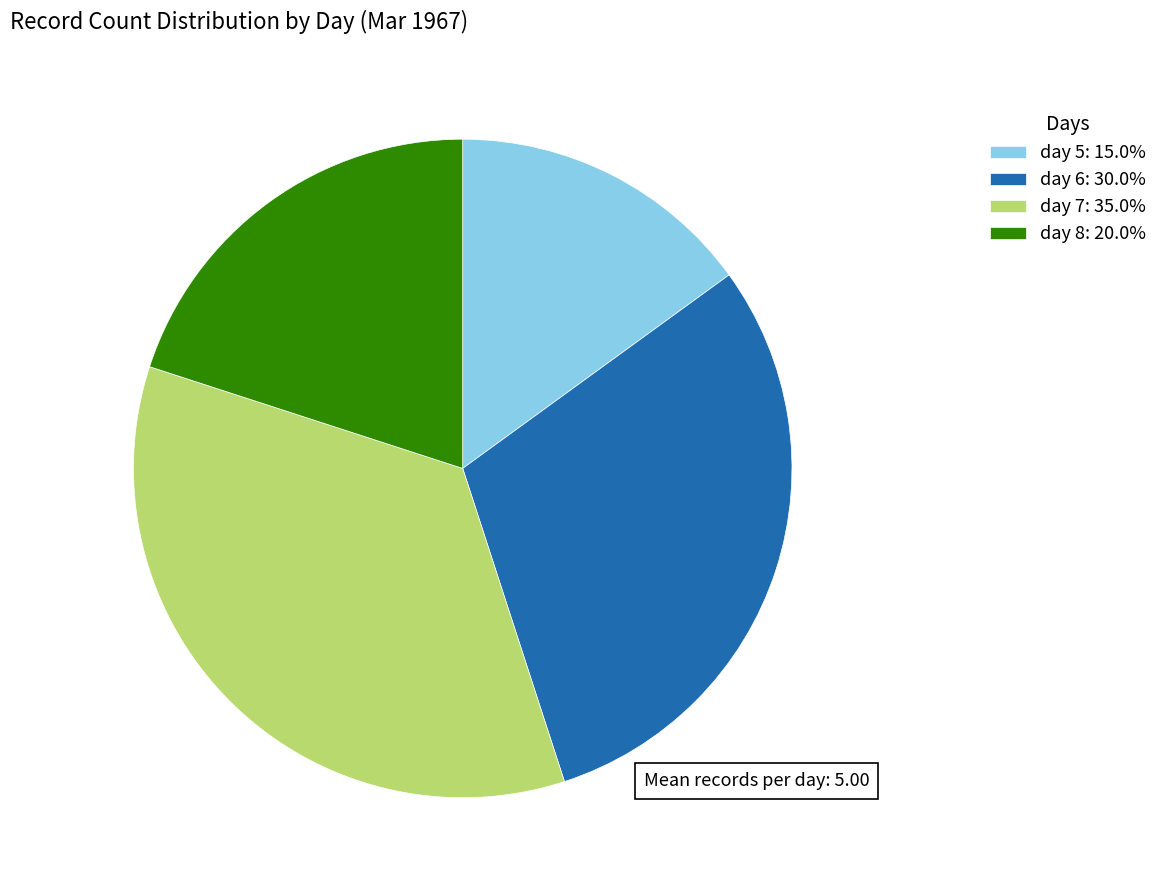

True or false: day 5 accounts for 7% of the total.

False